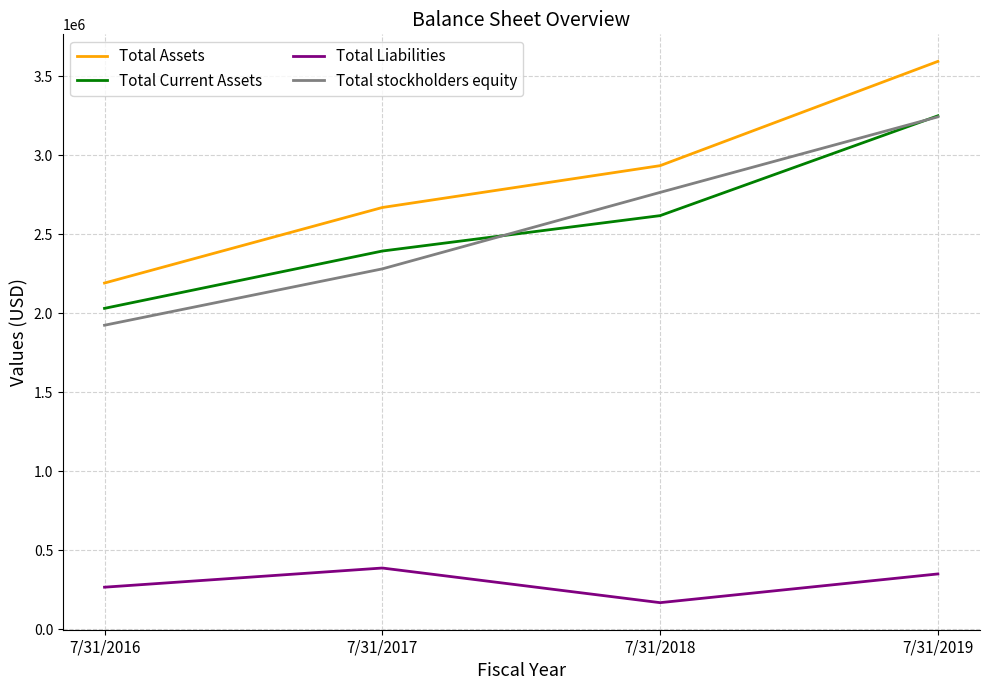

What are all the series names shown in the legend?

Total Assets, Total Current Assets, Total Liabilities, Total stockholders equity